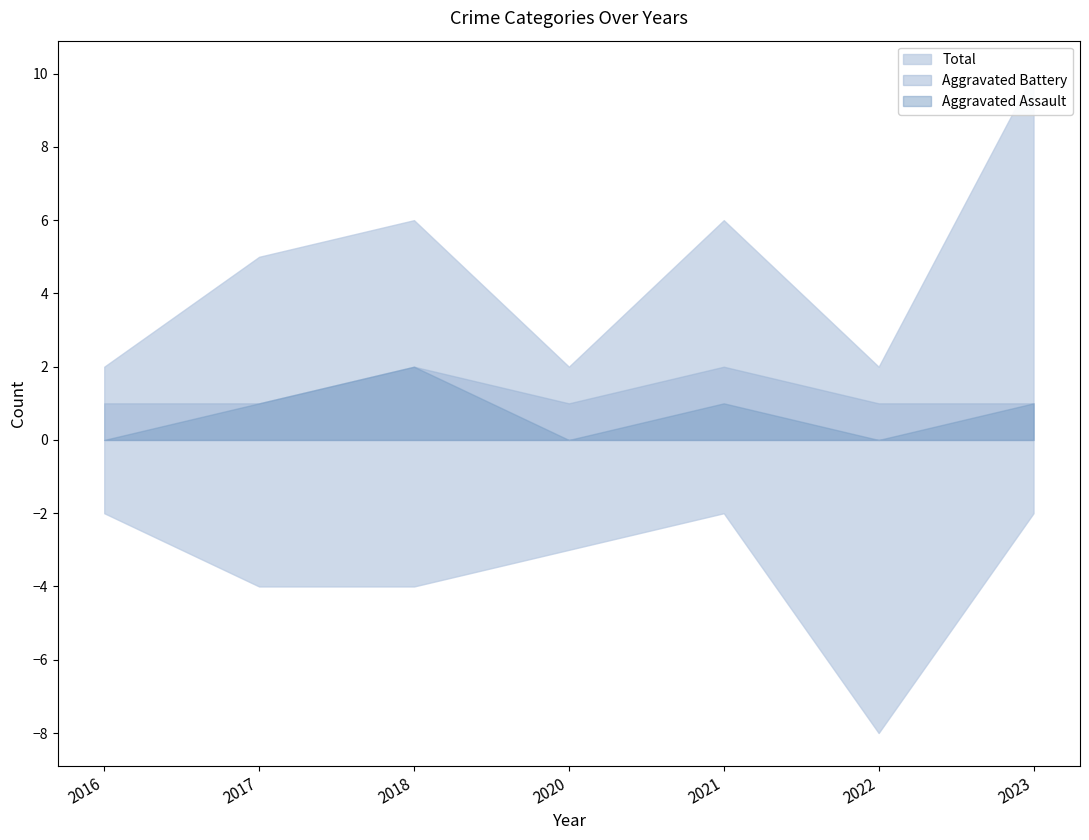

True or false: Total and Robbery intersect in this chart.

False